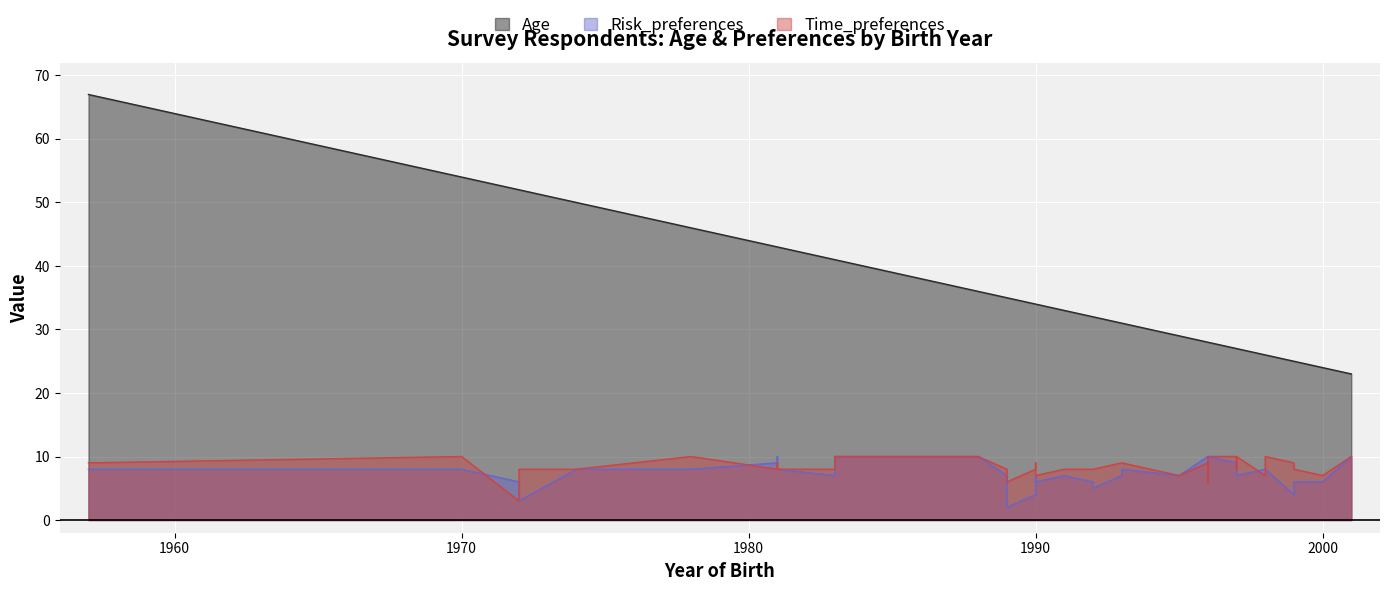

How many distinct data groups are displayed?

3